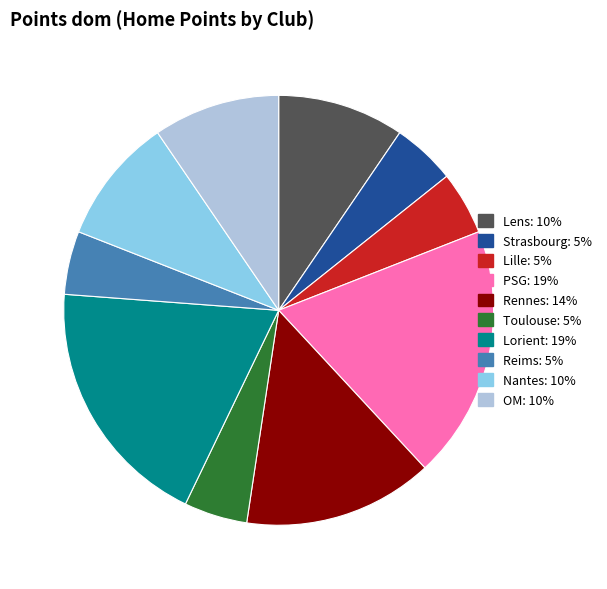

What is the ratio of the value at Toulouse to the value at Rennes?

0.3